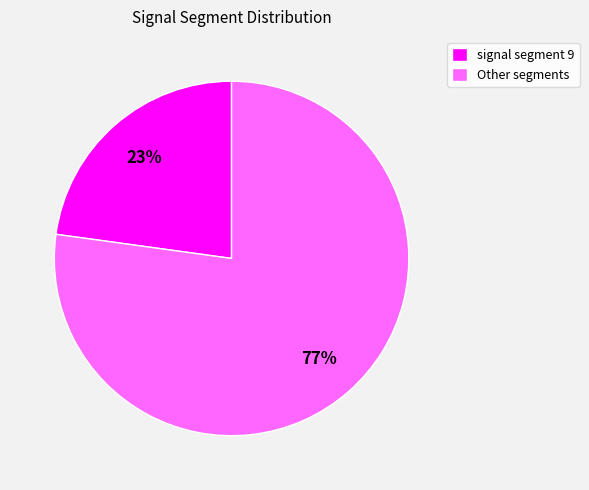

To the nearest percent, what is the difference between the largest and smallest slice percentages?

54%